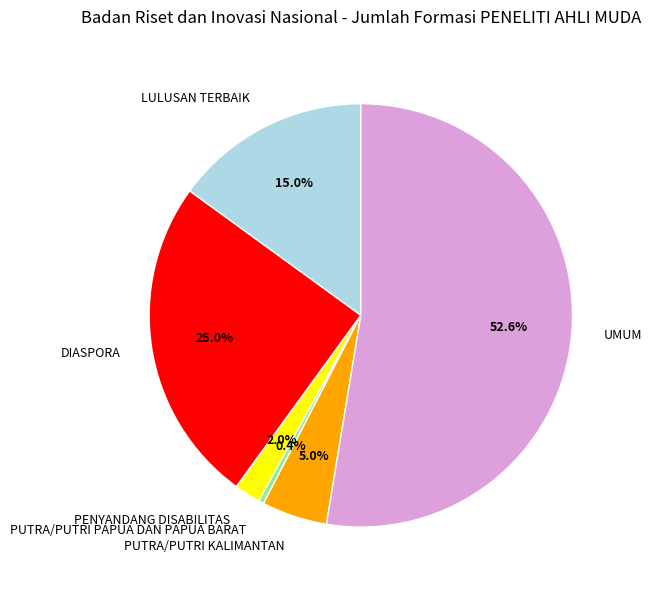

Count the number of slices in the pie.

6